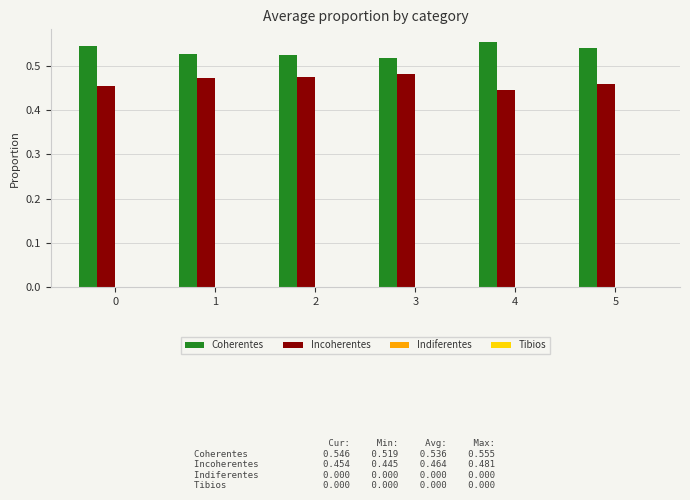

At how many categories does at least one series exceed 0?

6